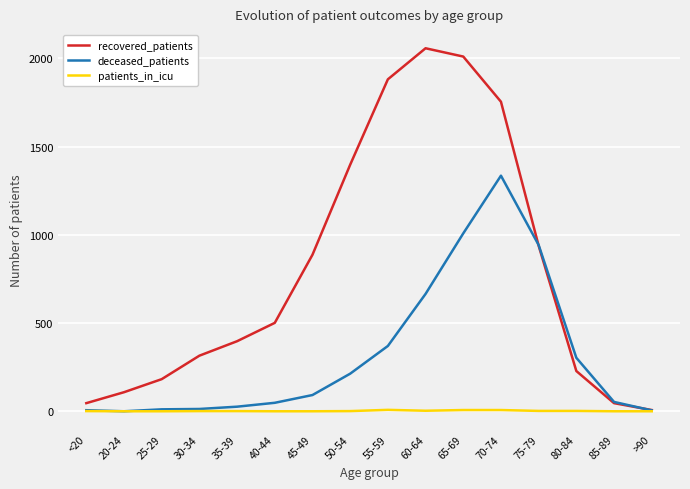

List the series in order of their overall mean, lowest first.

patients_in_icu, deceased_patients, recovered_patients